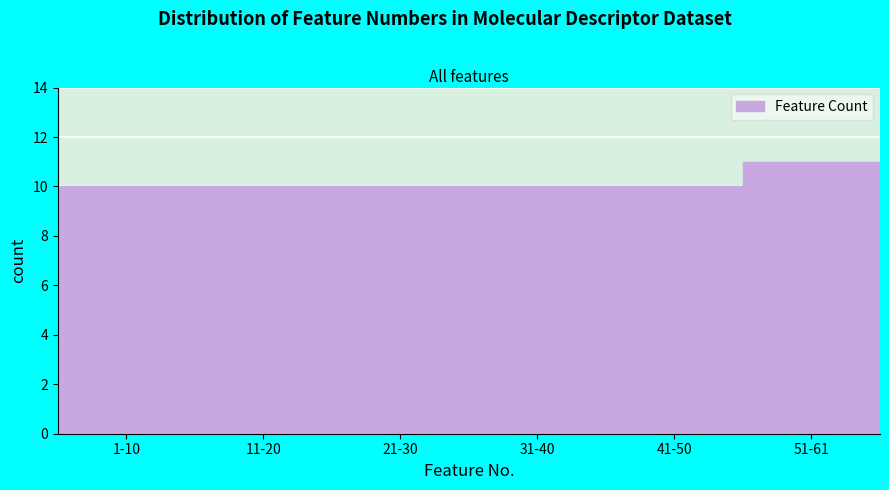

Reading left to right, extract all data points from this chart.

10	10	10	10	10	11